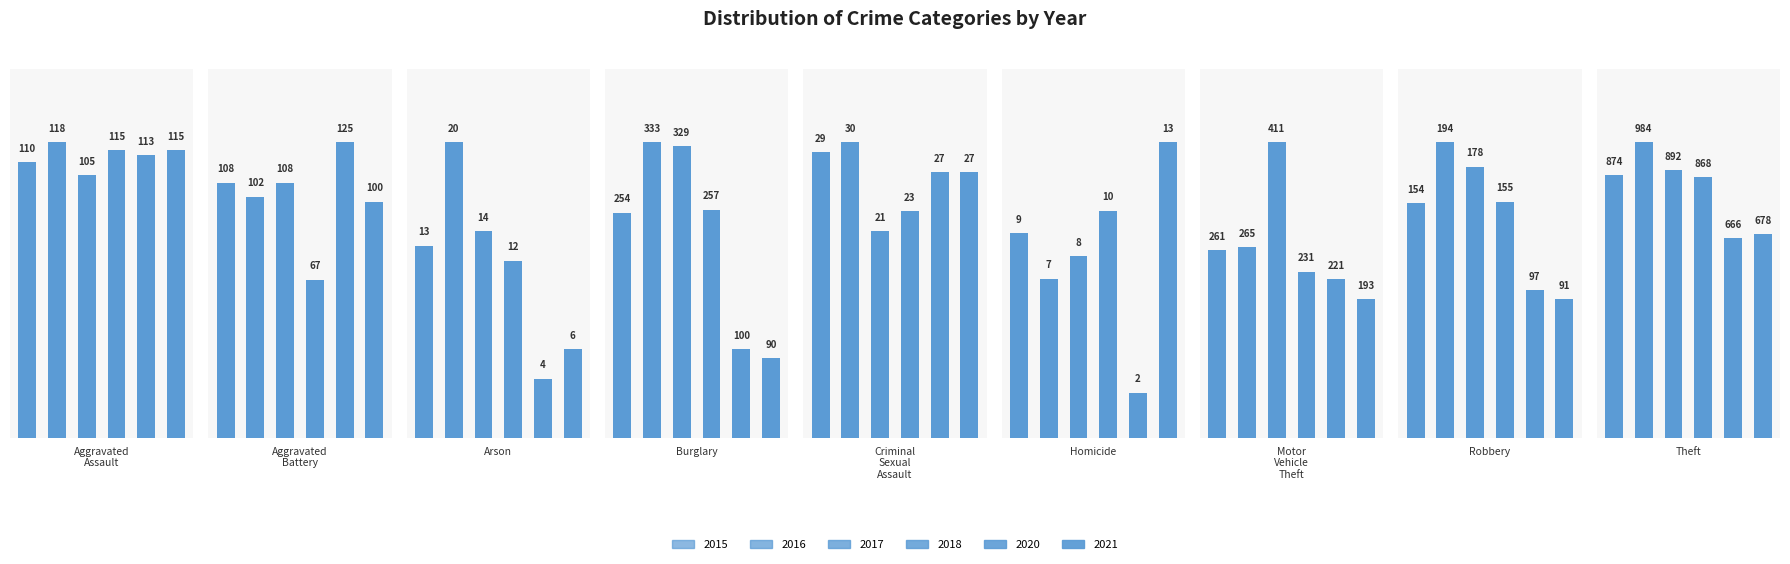

What position from the right is Theft?

1